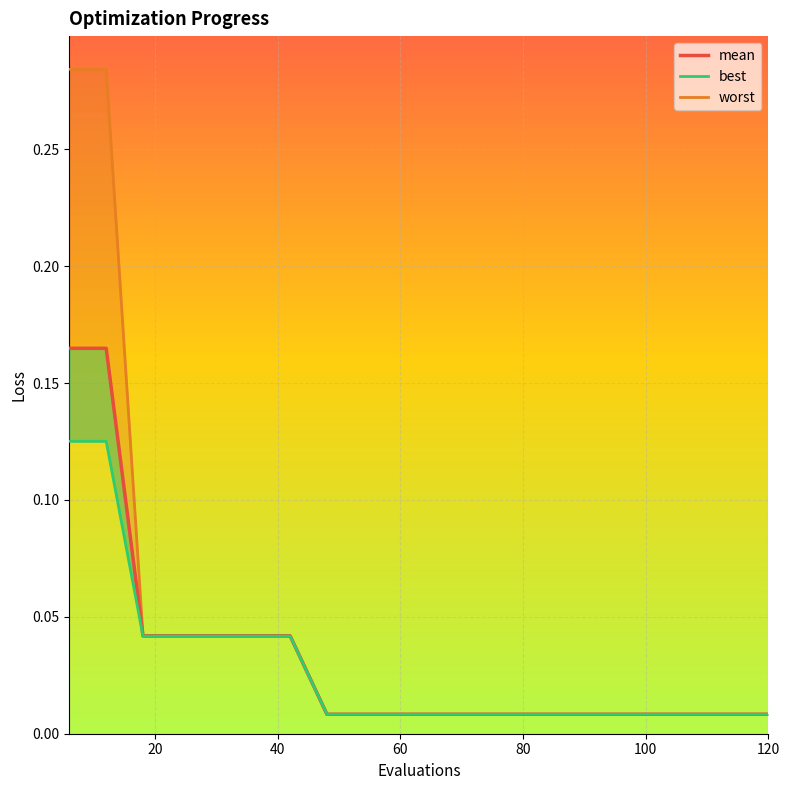

How many lines are shown in the chart?

1